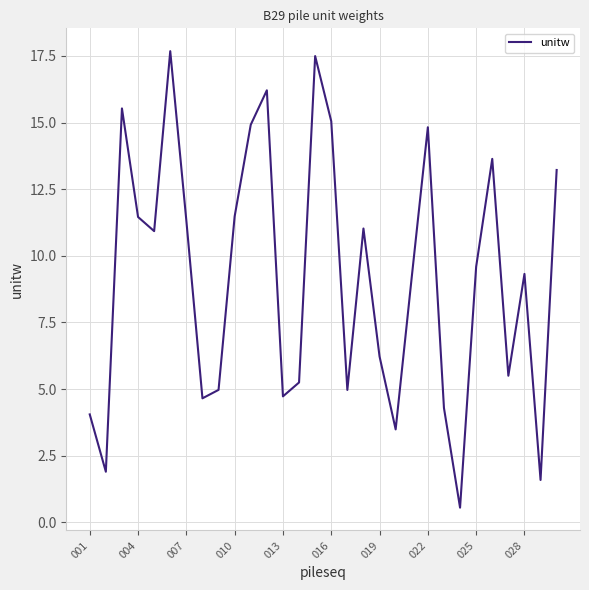

What is the smallest value displayed?

0.5